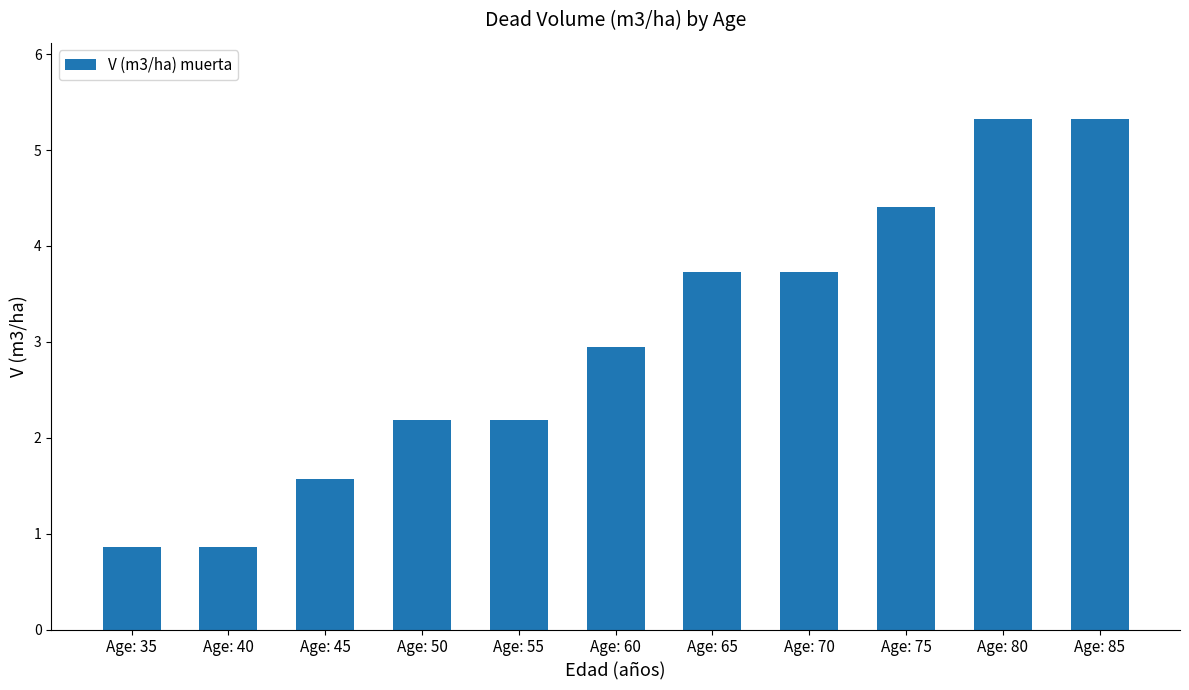

What is the maximum value shown in the chart?

5.3